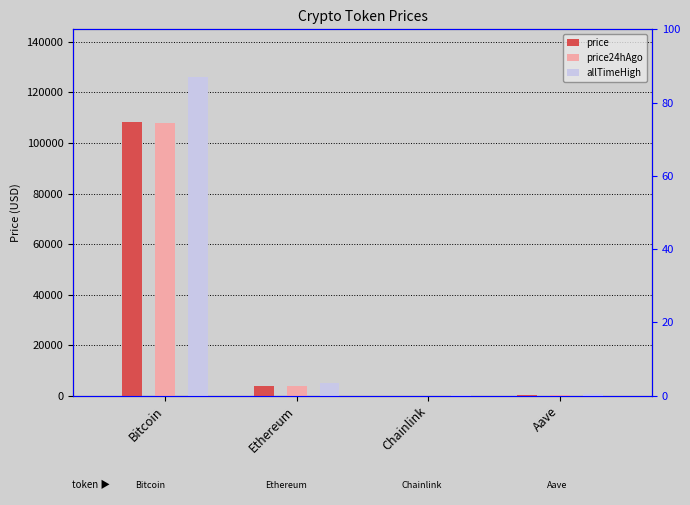

What is the label of the 1st bar from the right?

Aave